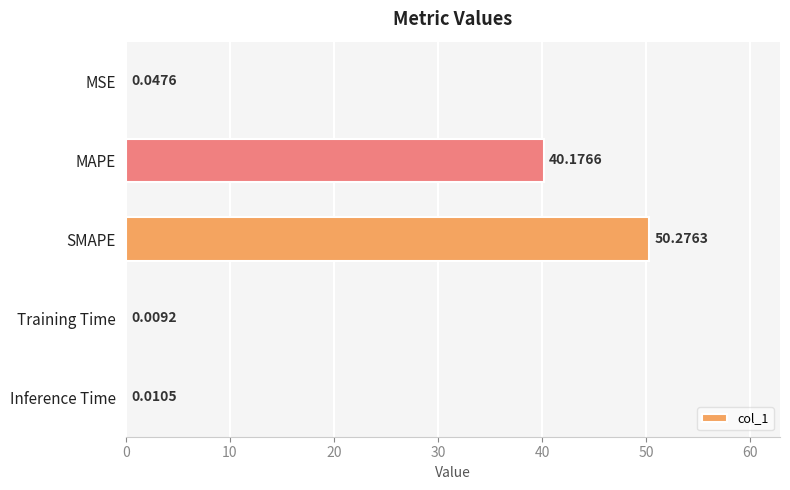

Between SMAPE and MAPE, which is larger?

SMAPE